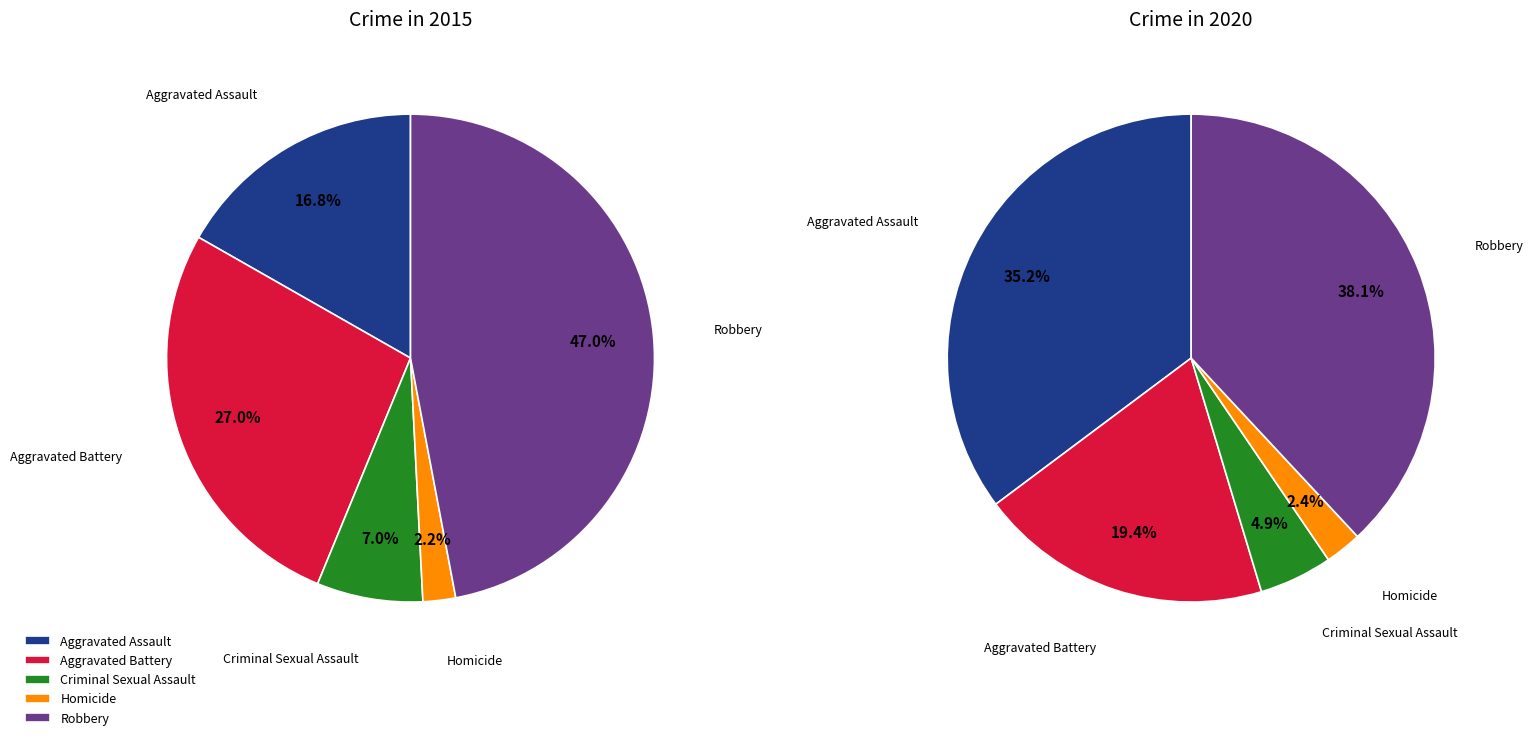

Is it true that Criminal Sexual Assault is 11% of the pie?

False